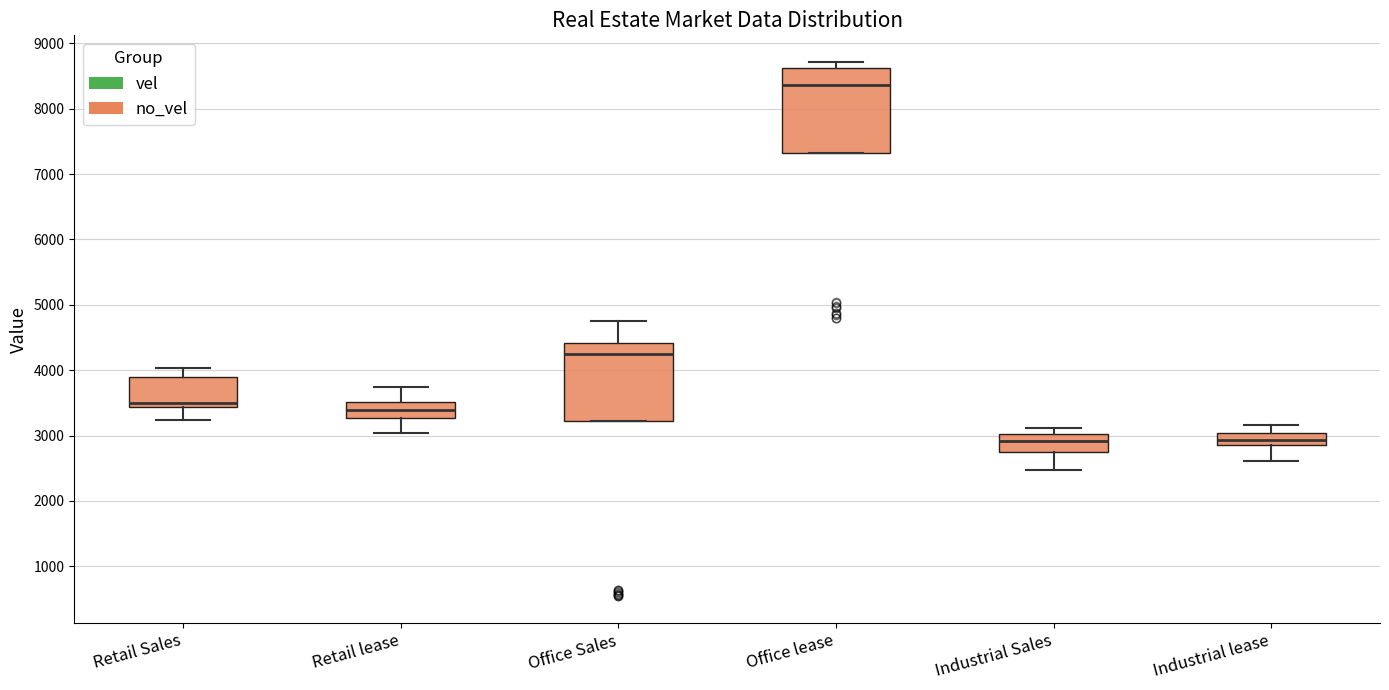

Reading left to right, transcribe this box plot: for each box, give where its median line is, the range the box spans, and where its two whiskers end, as read against the y-axis. The values are not printed on the chart, so give them approximately, as read against the axis.

Retail Sales: median 3500, box 3400 to 3900, whiskers 3200 to 4000
Retail lease: median 3400, box 3300 to 3500, whiskers 3000 to 3700
Office Sales: median 4300, box 3200 to 4400, whiskers 3200 to 4700
Office lease: median 8400, box 7300 to 8600, whiskers 7300 to 8700
Industrial Sales: median 2900, box 2800 to 3000, whiskers 2500 to 3100
Industrial lease: median 2900 (inside the box), box 2900 to 3000, whiskers 2600 to 3200